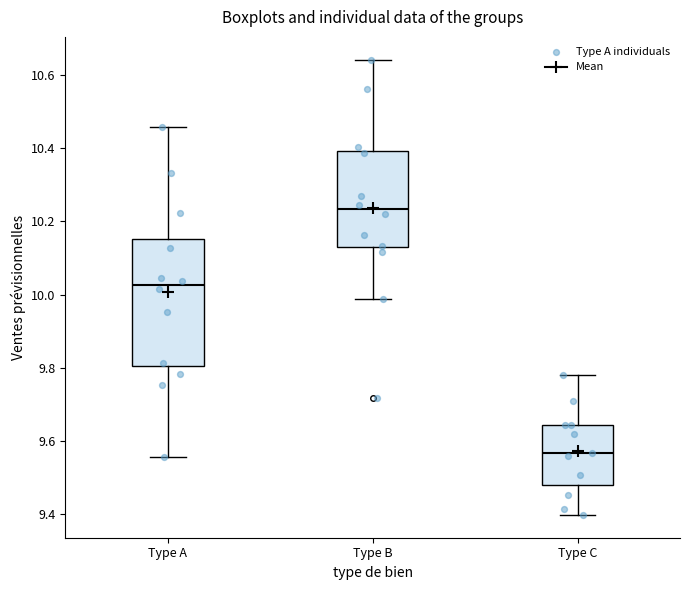

Reading left to right, transcribe this box plot: for each box, give where its median line is, the range the box spans, and where its two whiskers end, as read against the y-axis. The values are not printed on the chart, so give them approximately, as read against the axis.

Type A: median 10.02, box 9.80 to 10.16, whiskers 9.56 to 10.46
Type B: median 10.24, box 10.12 to 10.40, whiskers 9.98 to 10.64
Type C: median 9.56, box 9.48 to 9.64, whiskers 9.40 to 9.78